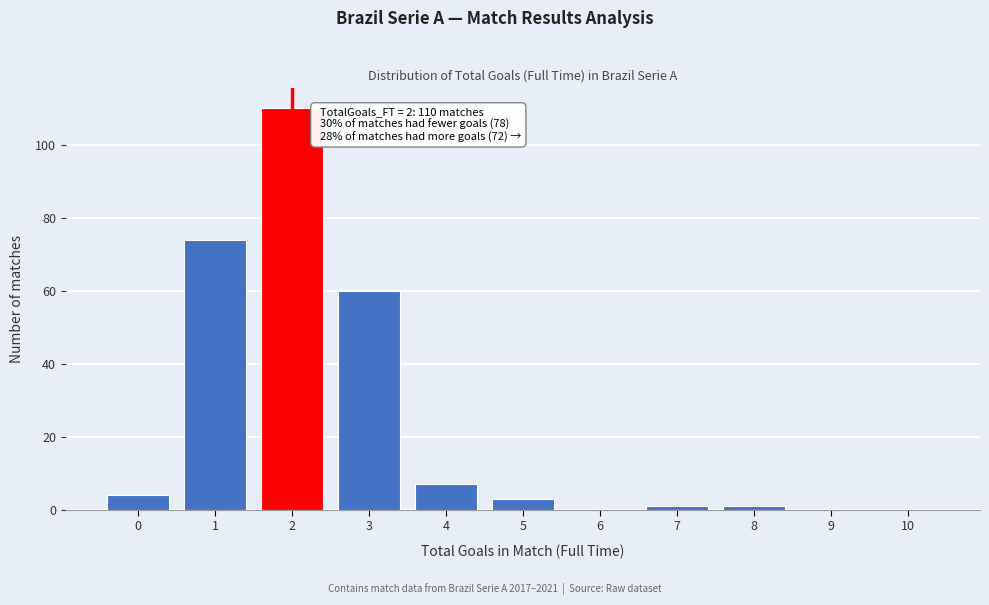

Which range on the x-axis has the tallest bar?

1.5 to 2.5